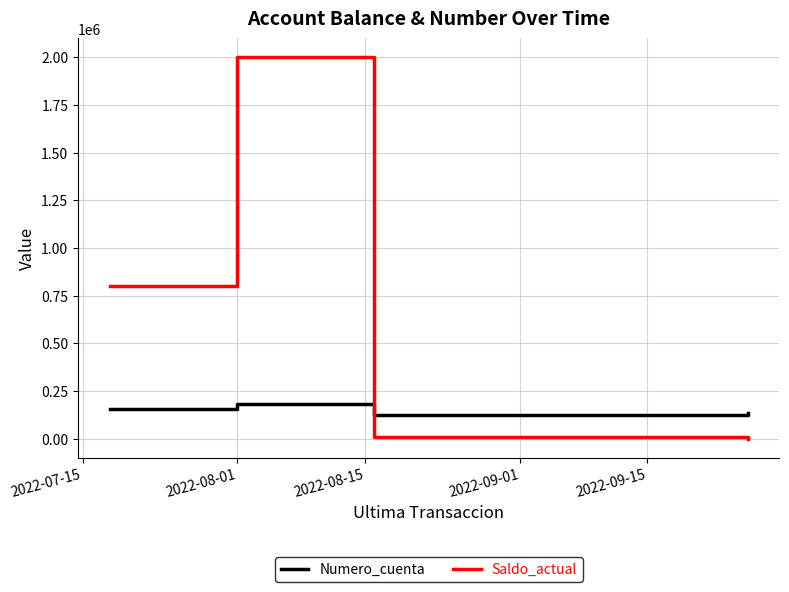

List the series in order of their peak value, lowest first.

Numero_cuenta, Saldo_actual